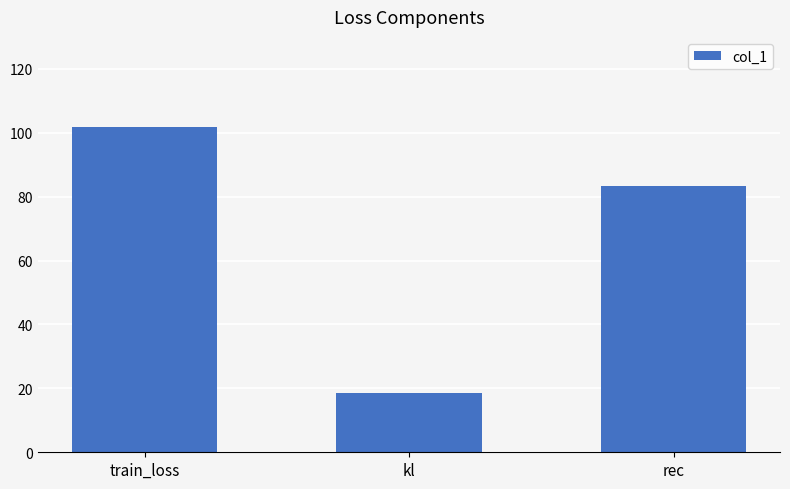

Is it true that the value at train_loss is 142.7?

False